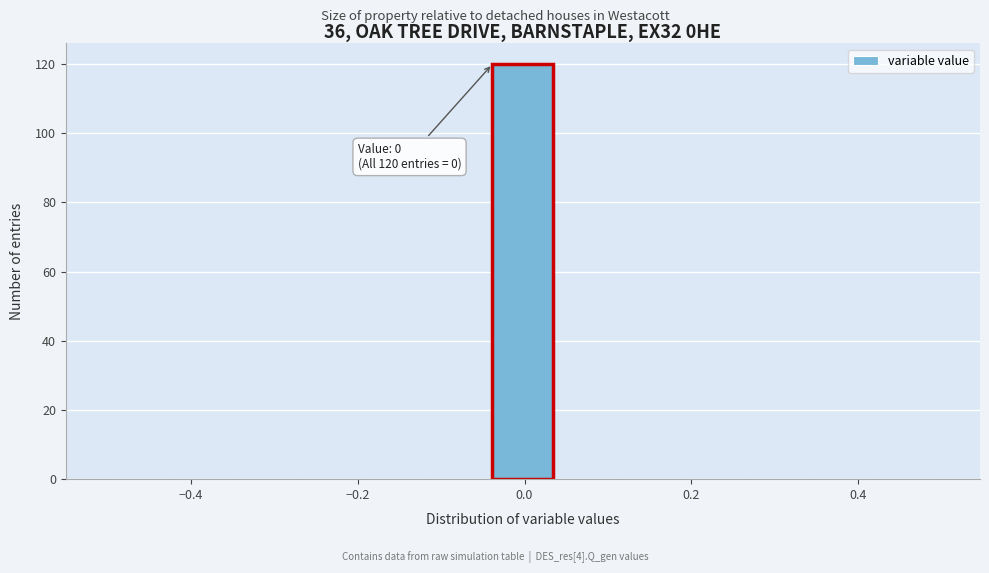

Read against the x-axis, roughly where is the centre of the tallest bar?

0.00